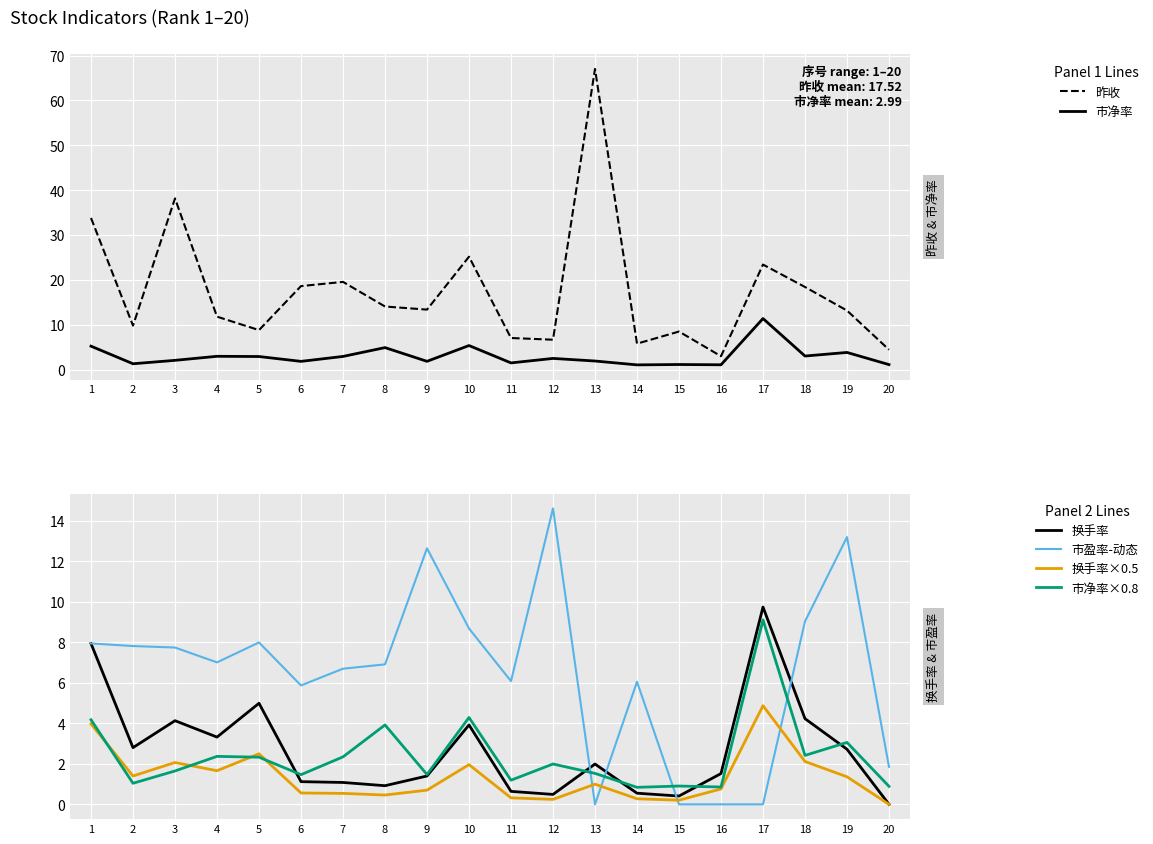

The 市净率×0.8 series shows 1.5 at 6. True or false?

True